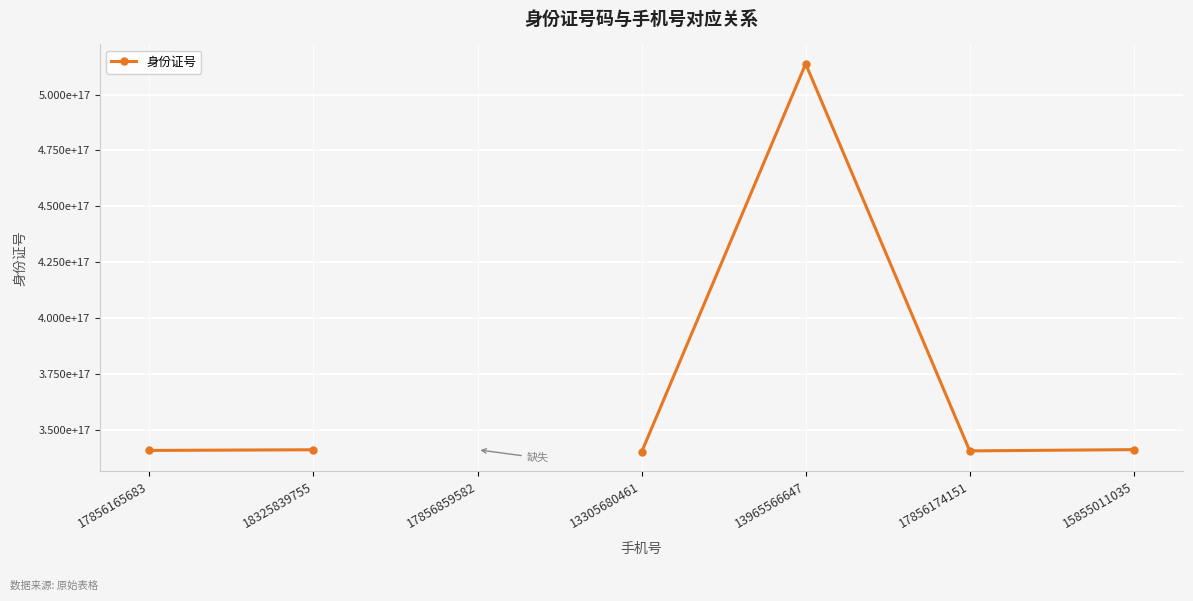

Between 15855011035 and 13965566647, which is larger?

13965566647